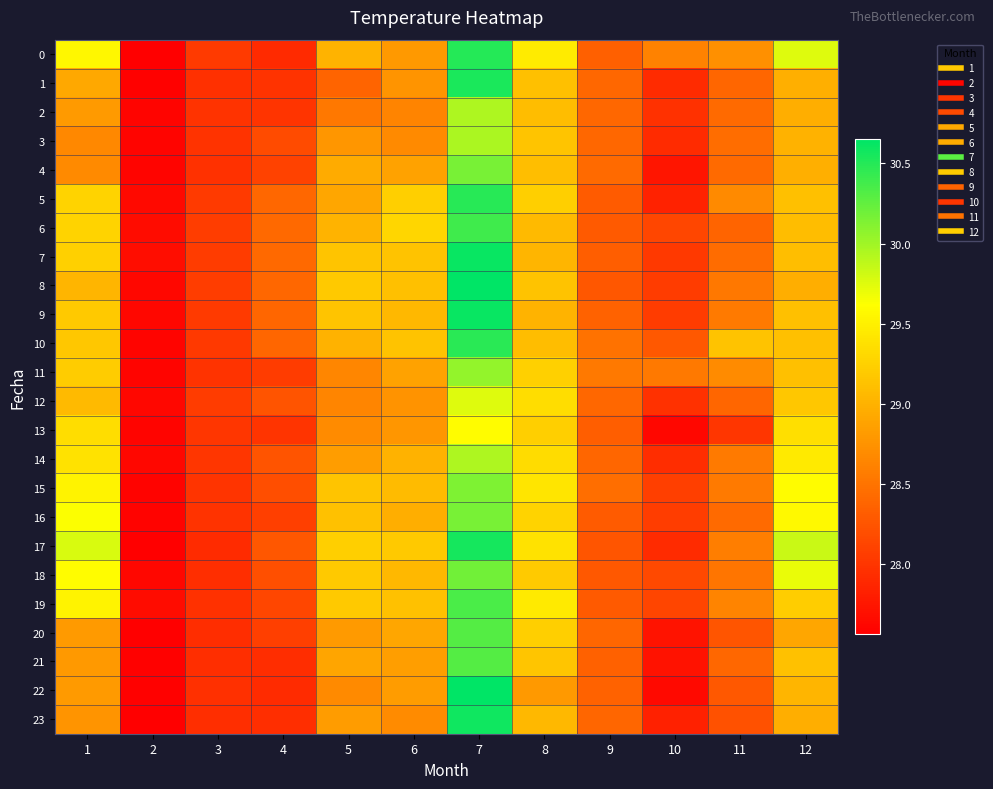

Rank the series by their maximum value, from lowest to highest.

13, 12, 14, 2, 3, 11, 15, 16, 4, 18, 20, 21, 19, 6, 10, 5, 0, 1, 17, 23, 9, 7, 22, 8